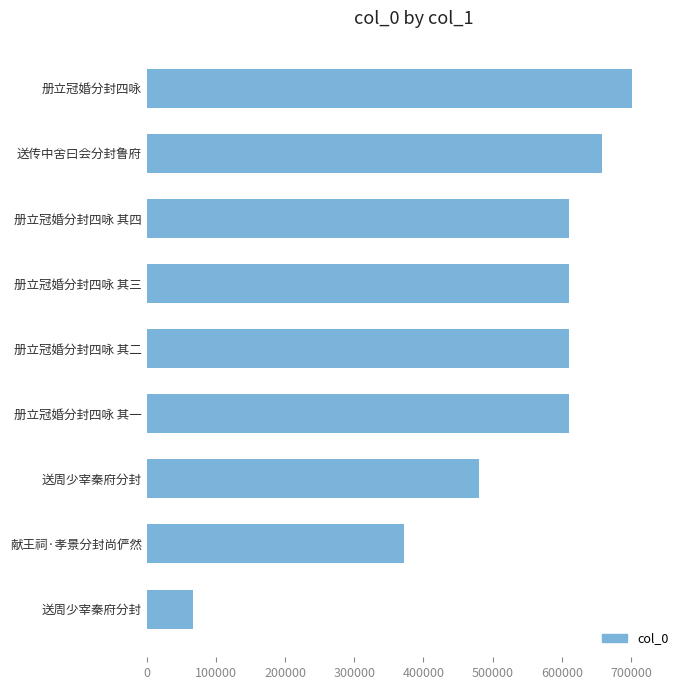

What is the average value?

524532